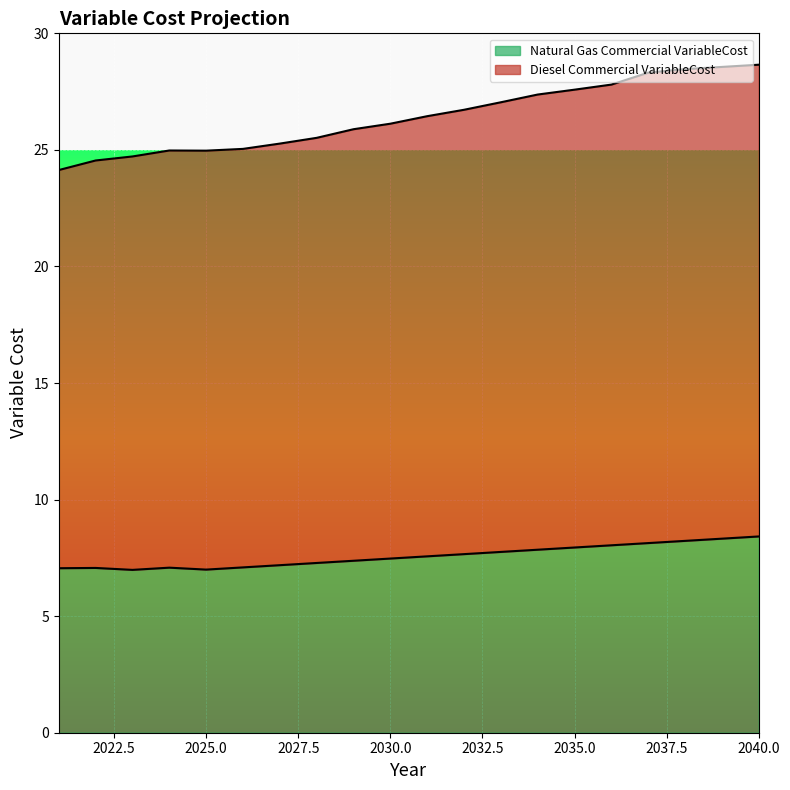

True or false: Natural Gas Commercial VariableCost has a value of 12.2 at 2036.

False